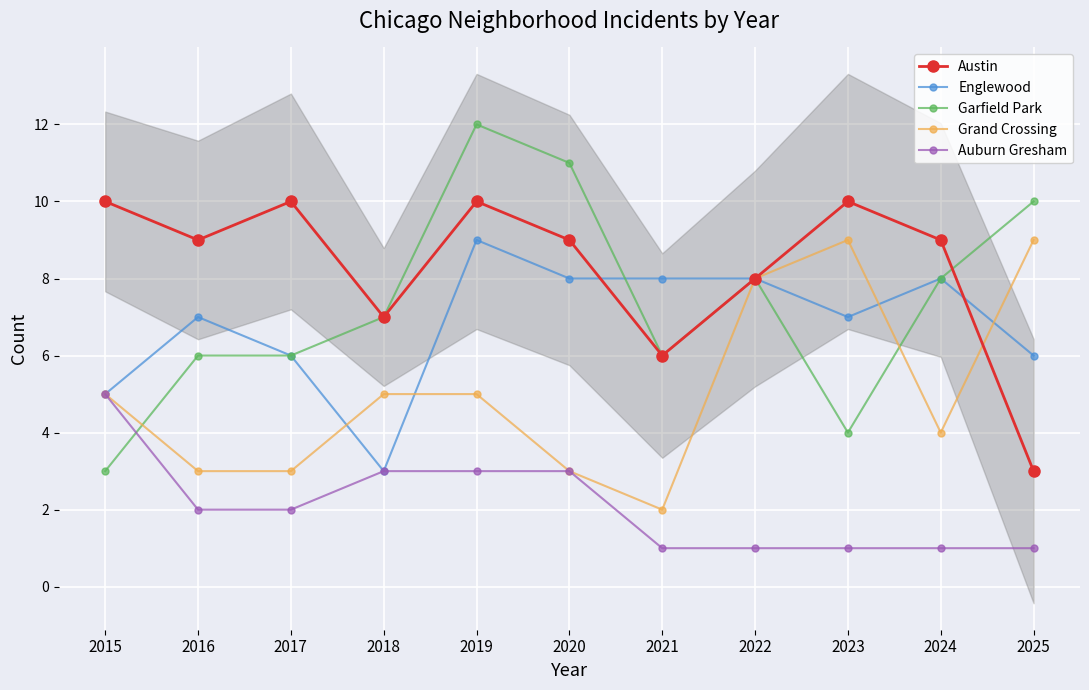

True or false: Garfield Park has more than 2 interior local peaks.

False